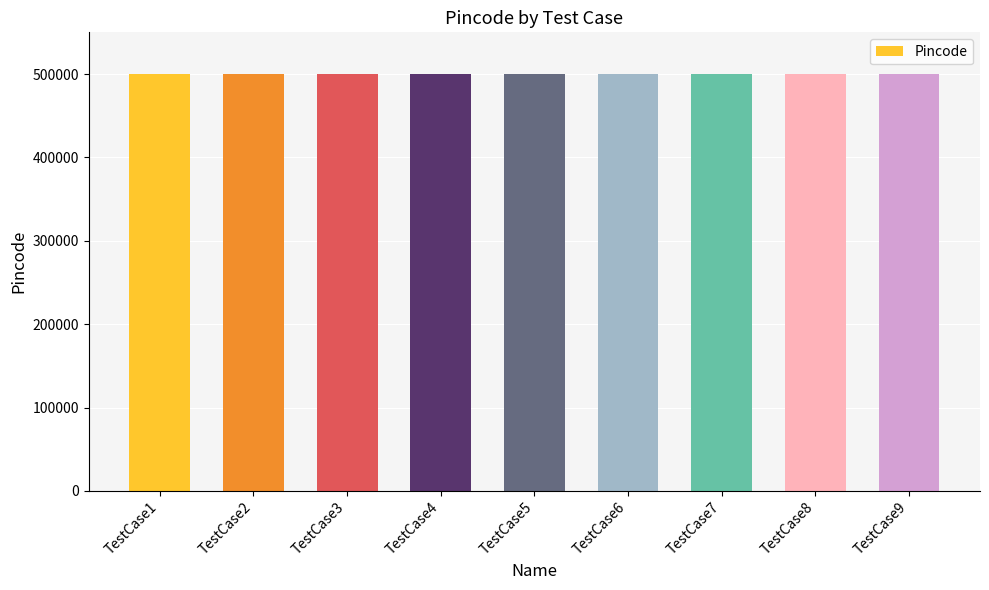

Is it true that the value at TestCase2 is 654690?

False